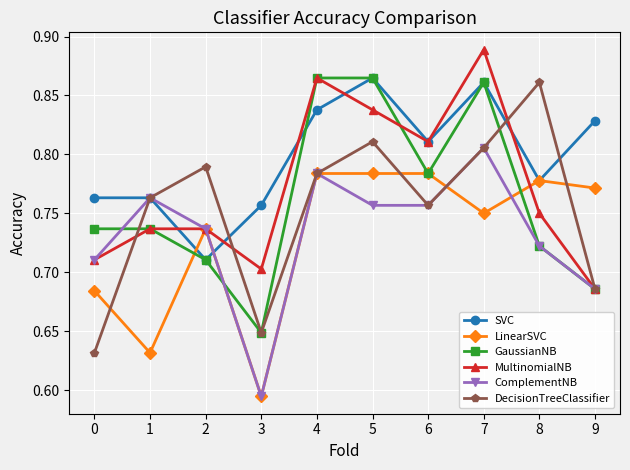

At which category does LinearSVC reach its first local peak?

2